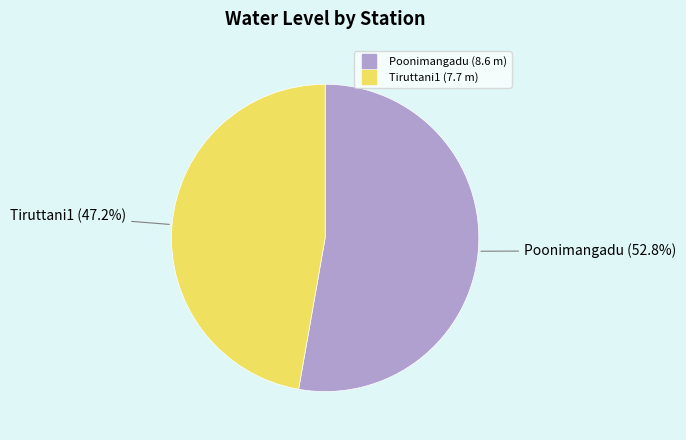

What percentage is NOT represented by Poonimangadu?

47.2%